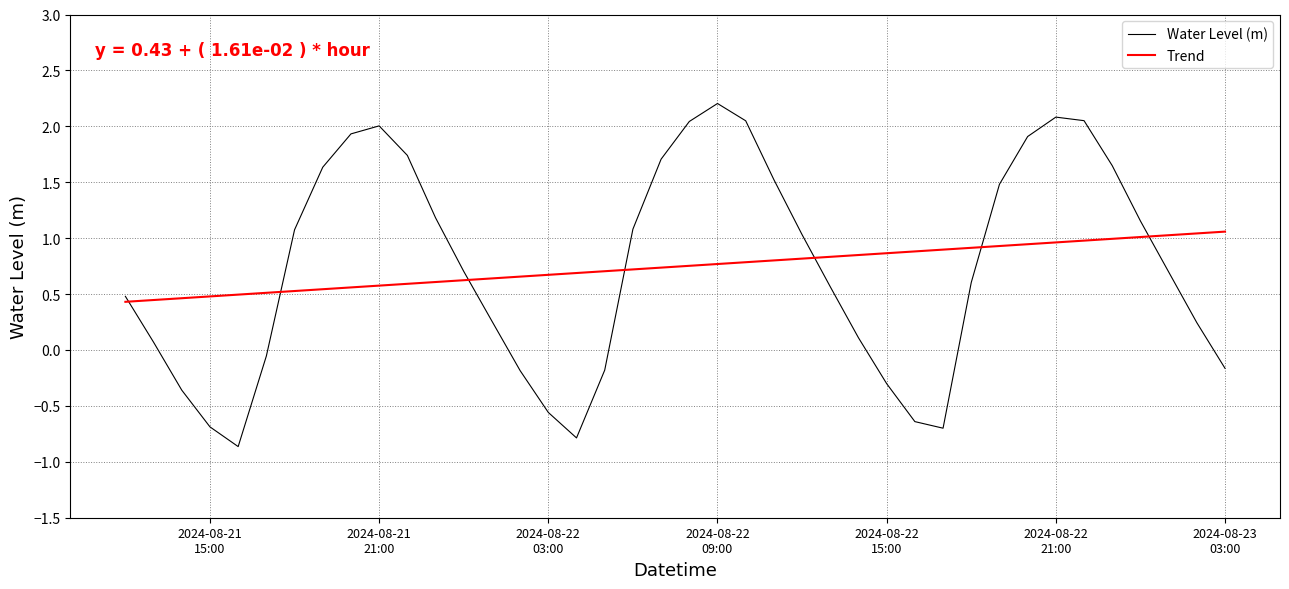

What is the maximum value shown in the chart?

2.2